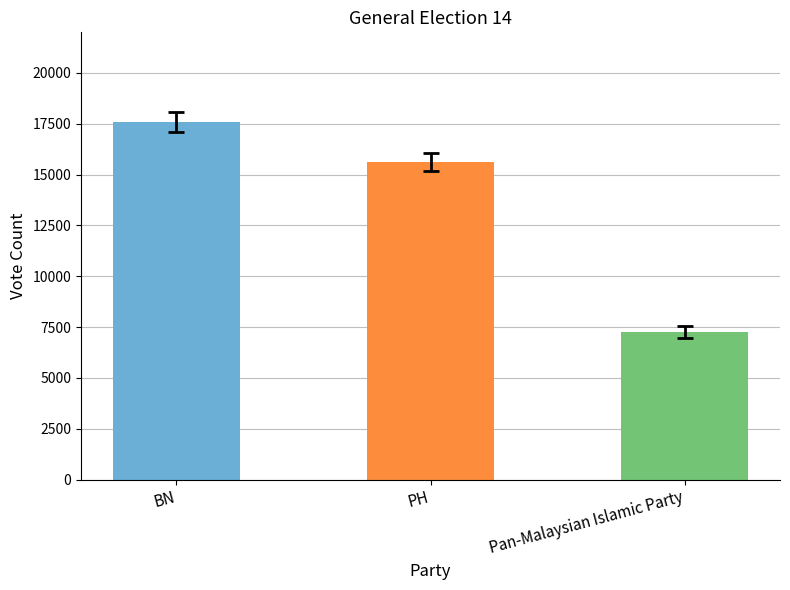

What is the change in value from BN to PH?

-1970